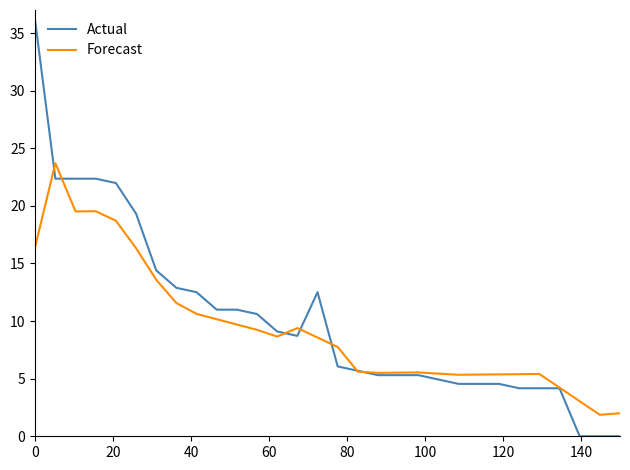

Which series has the largest range (max minus min)?

Actual